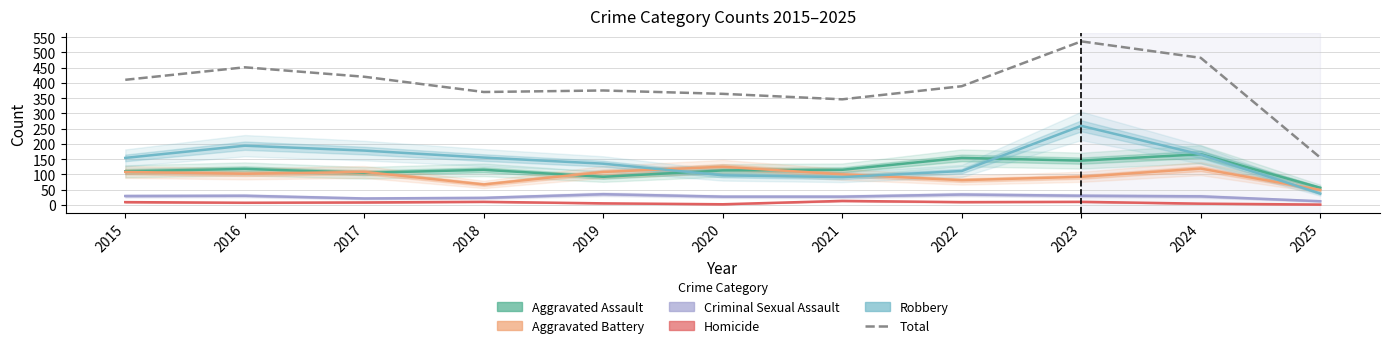

At which category is the sum across all series the highest?

2023